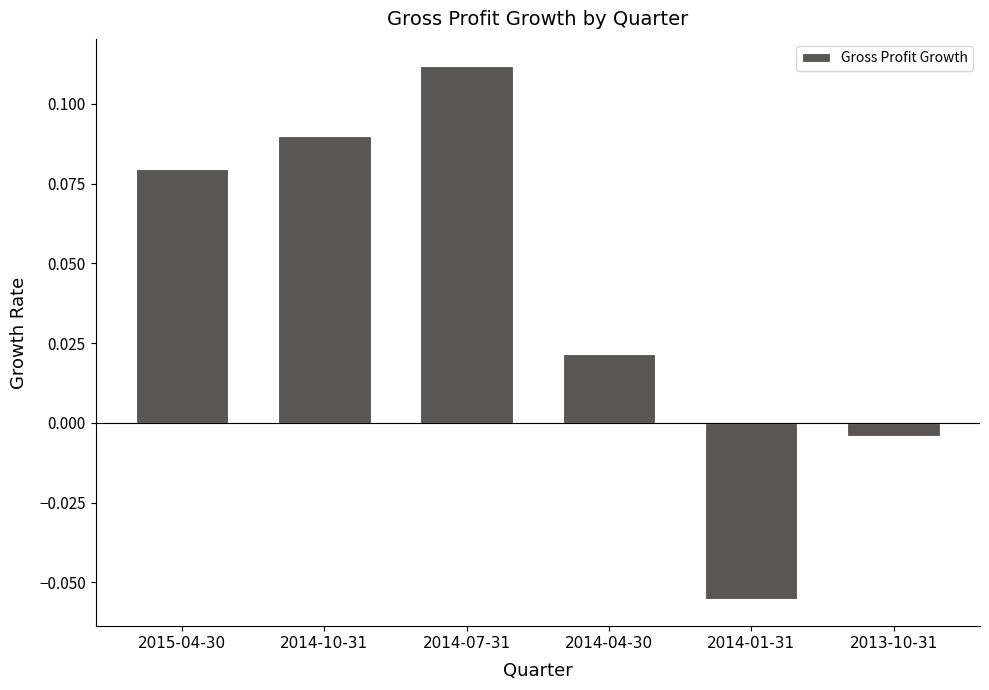

Rank the categories by value from highest to lowest.

2014-07-31, 2014-10-31, 2015-04-30, 2014-04-30, 2013-10-31, 2014-01-31